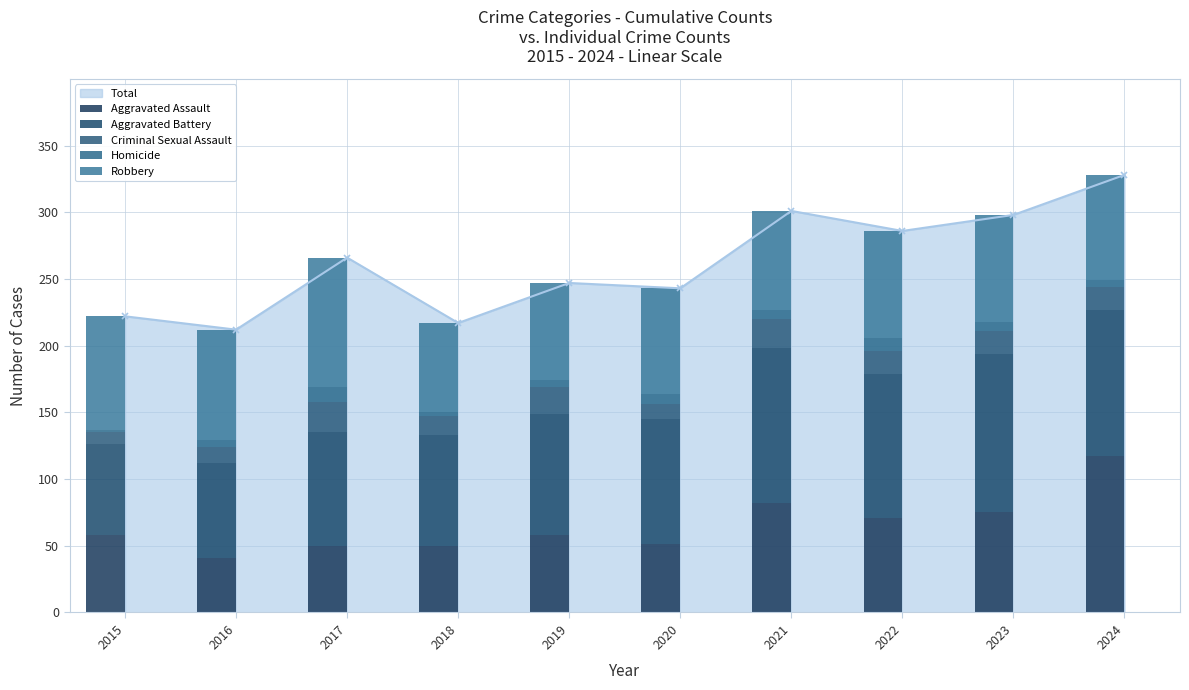

At how many categories does at least one series exceed 118?

1